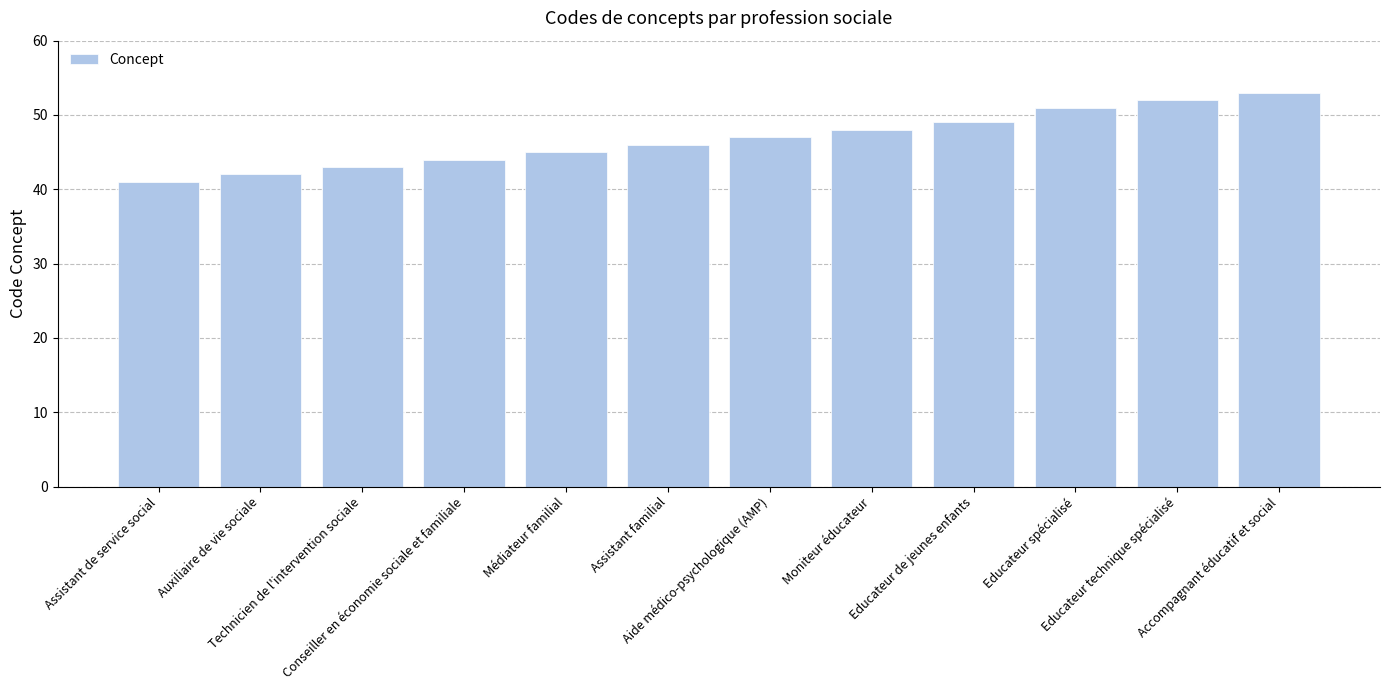

What is the approximate value at Conseiller en économie sociale et familiale?

44